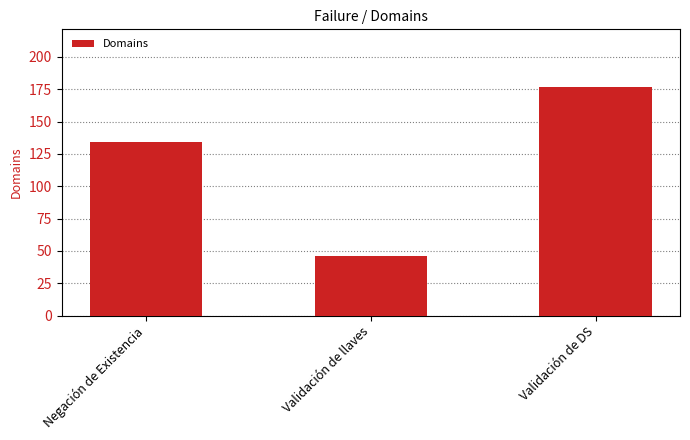

What is the value of the 2nd bar from the left?

46